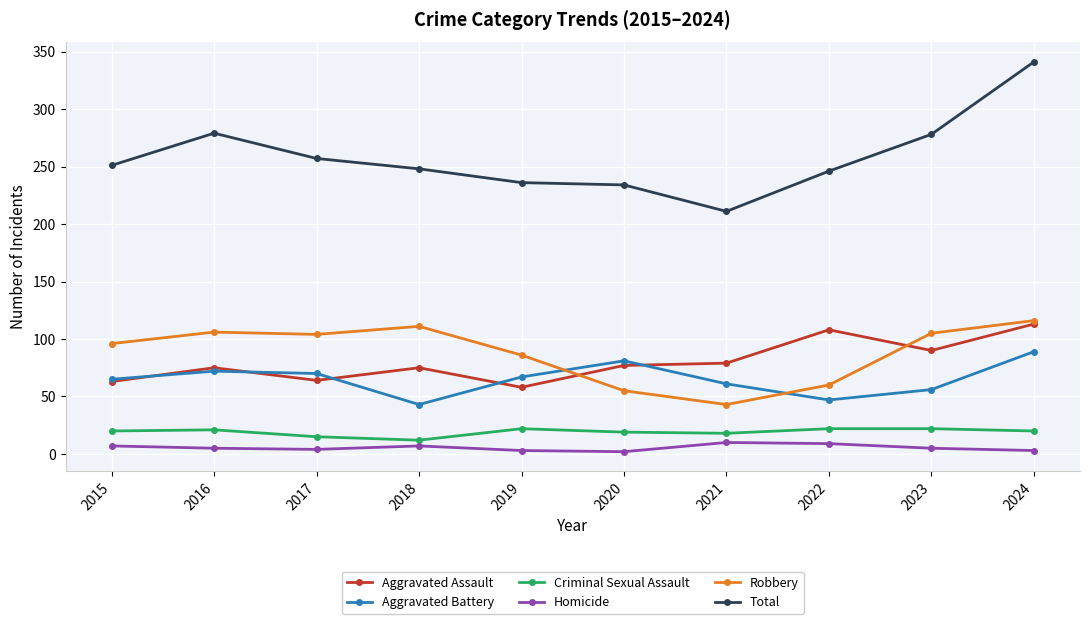

Is it true that Robbery equals 32 at 2022?

False